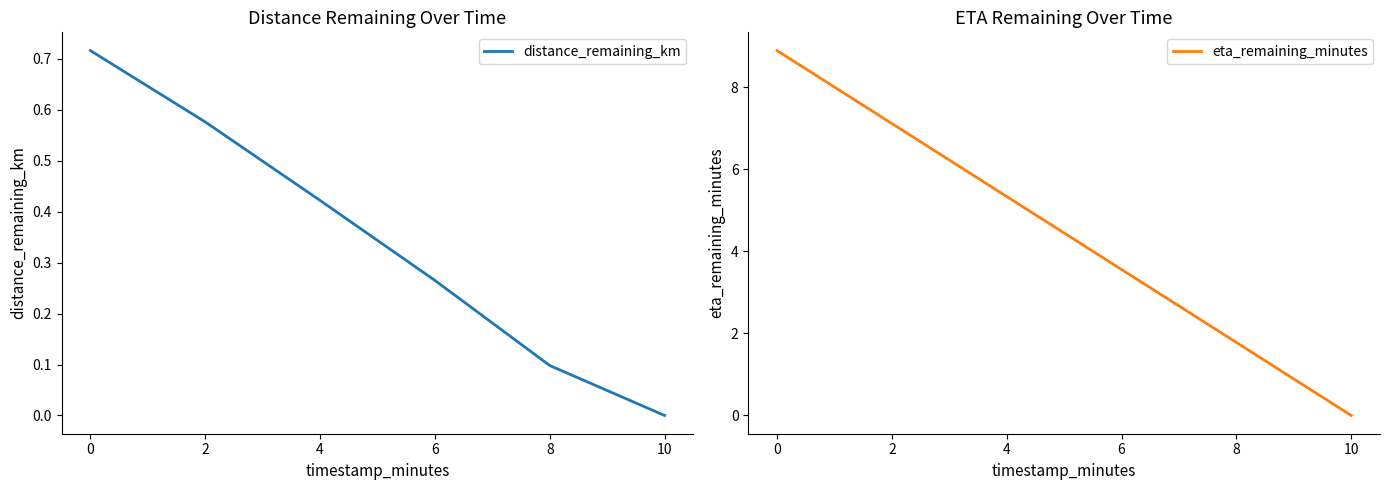

What is the sum of the eta_remaining_minutes values at 0 and 4?

14.2